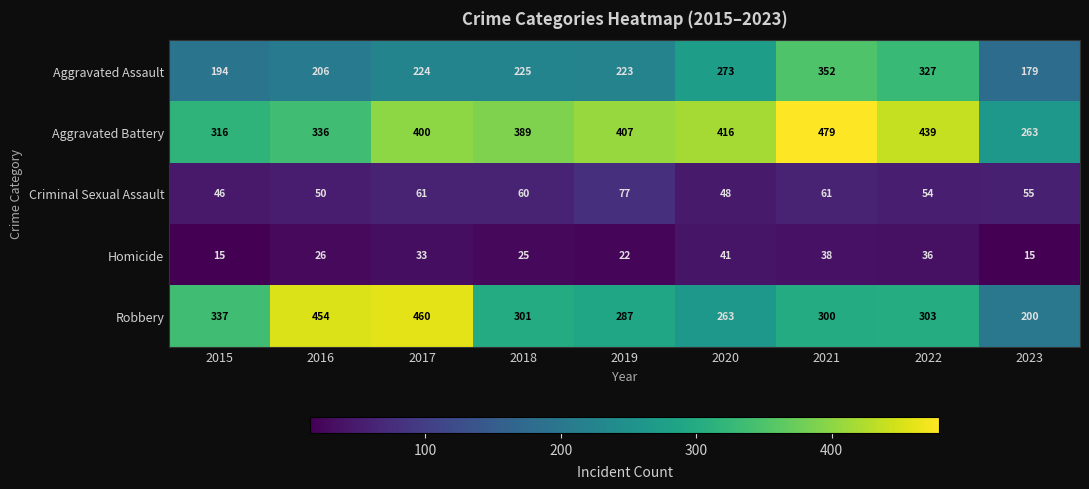

What is the total value across all series at 2018?

1000